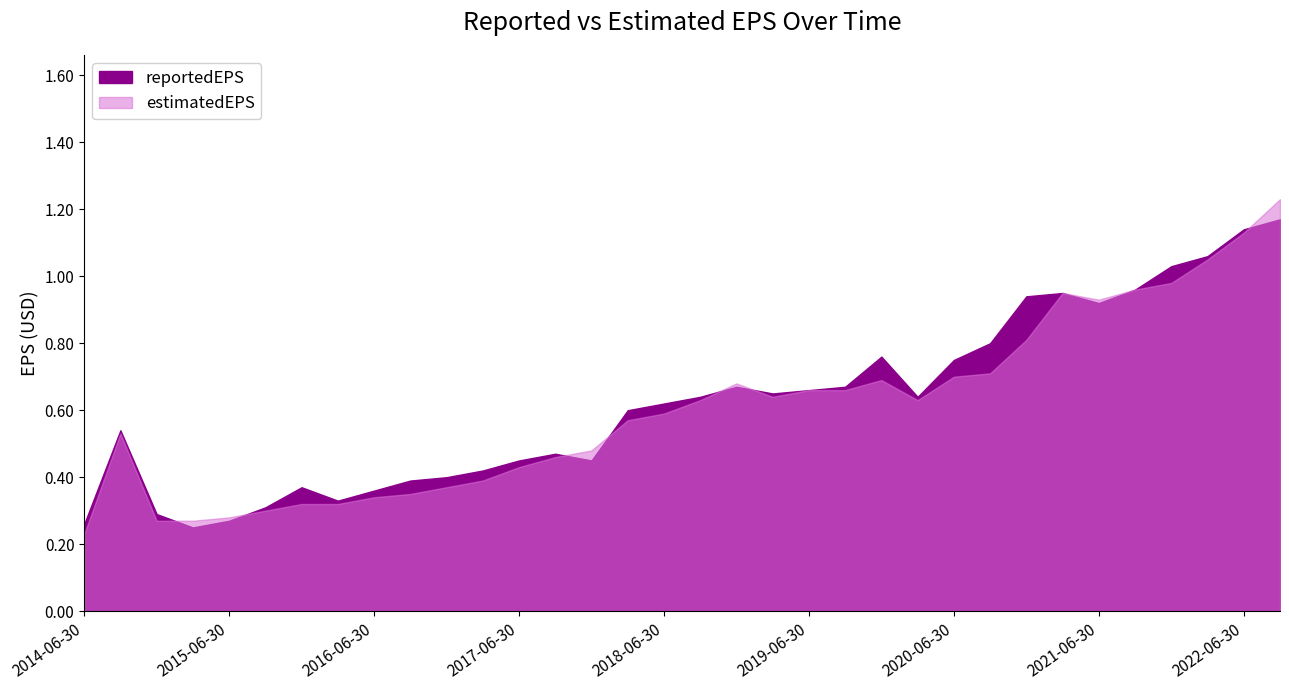

How many series are shown in this chart?

2